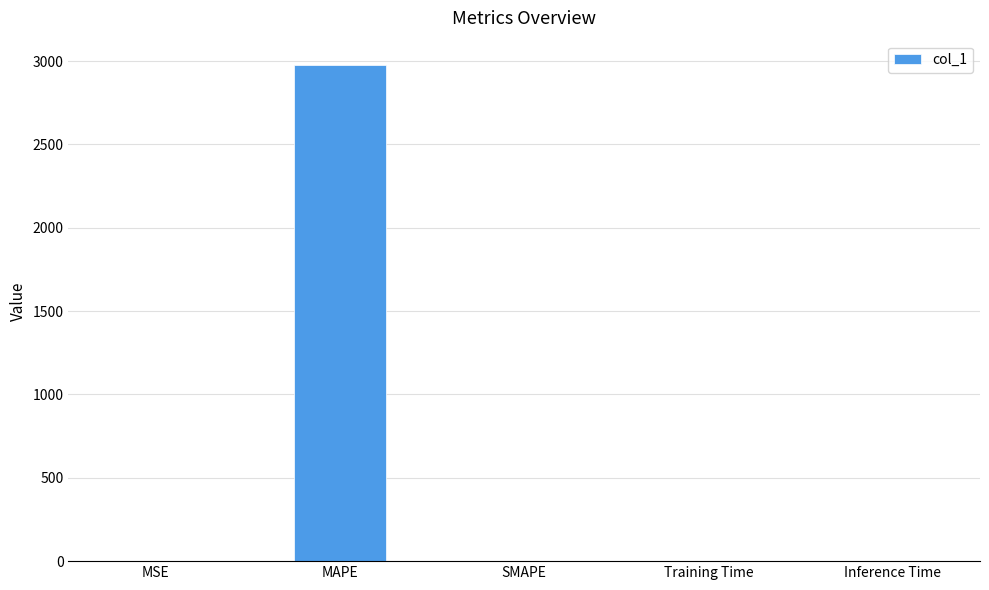

The value at Training Time is 0.0. True or false?

True